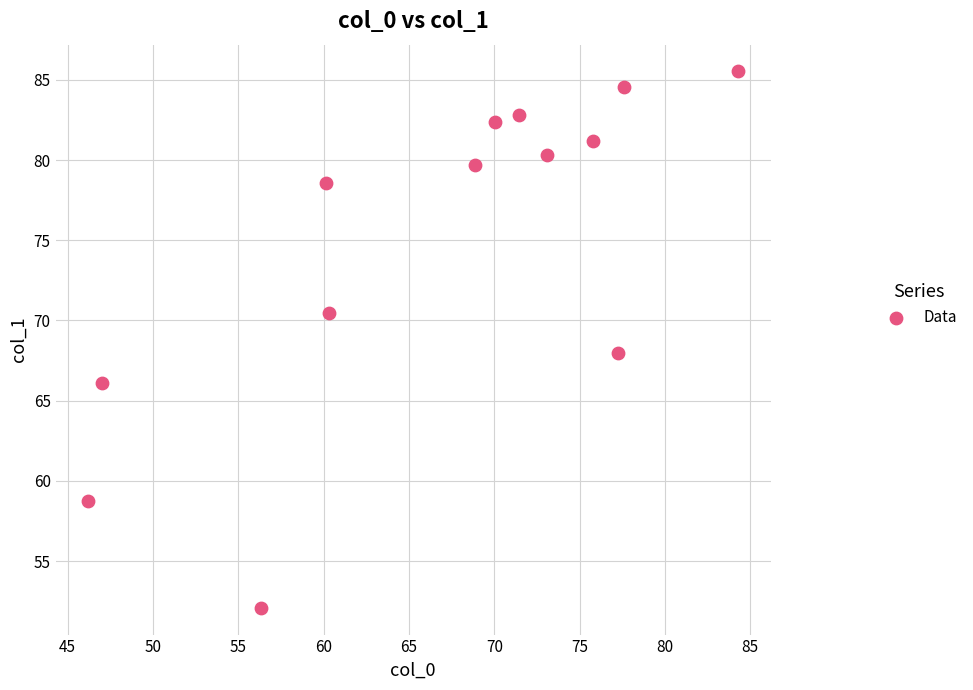

What is the range of Y values (max minus min)?

33.4